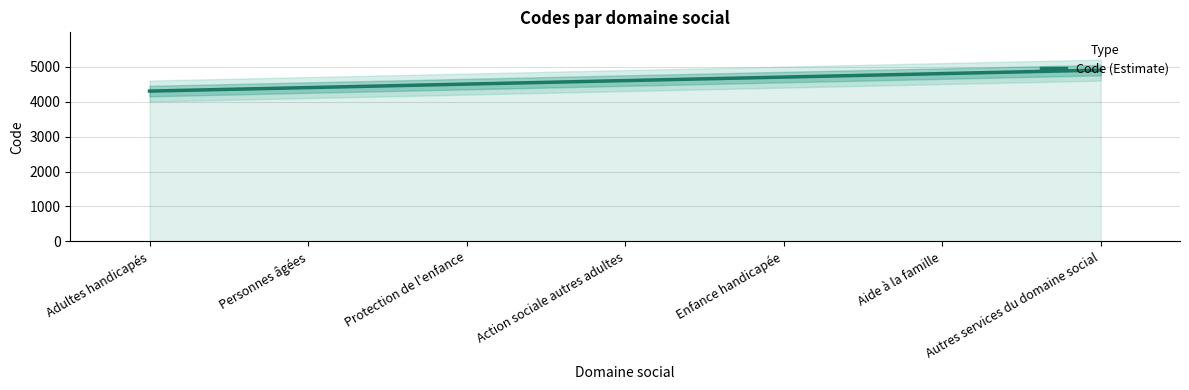

What is the ratio of the value at Action sociale autres adultes to the value at Personnes âgées?

1.0